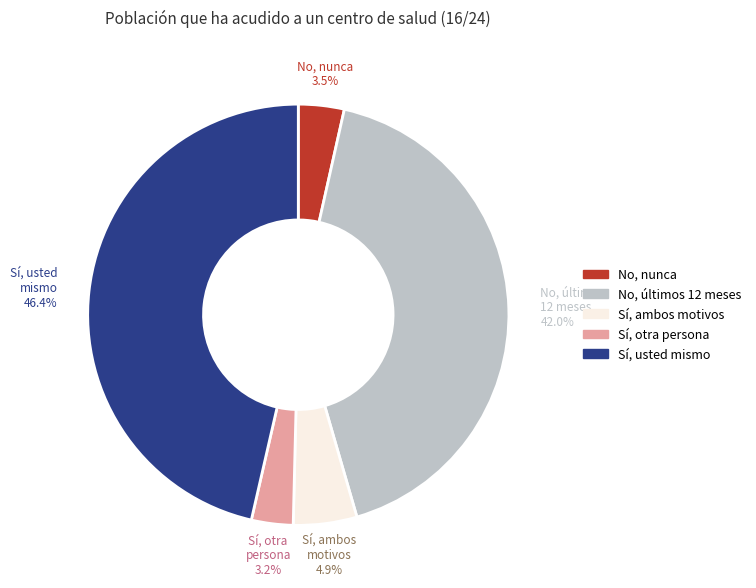

Does any single category account for the majority?

No